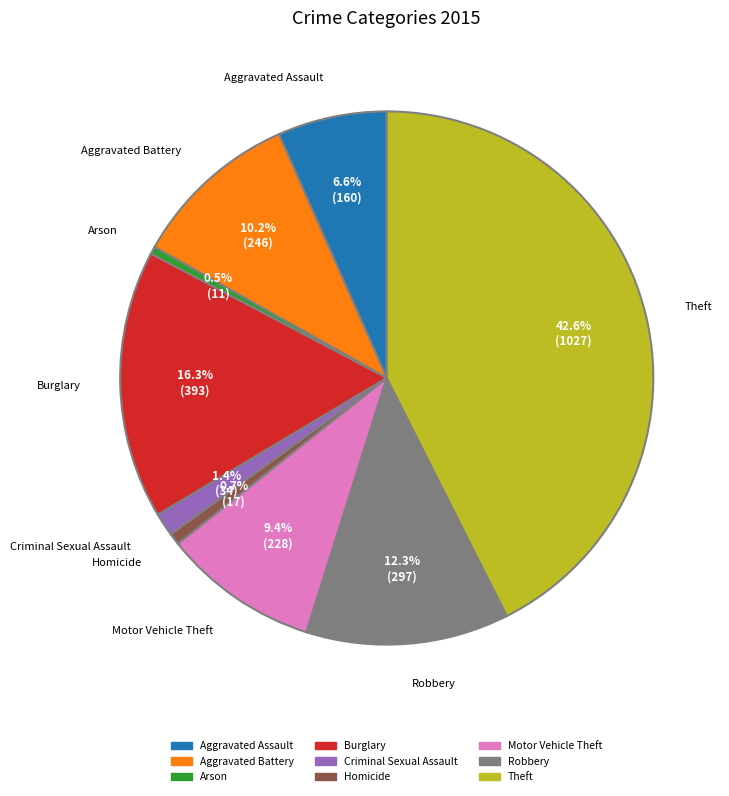

The Motor Vehicle Theft slice represents 9% of the pie. True or false?

True